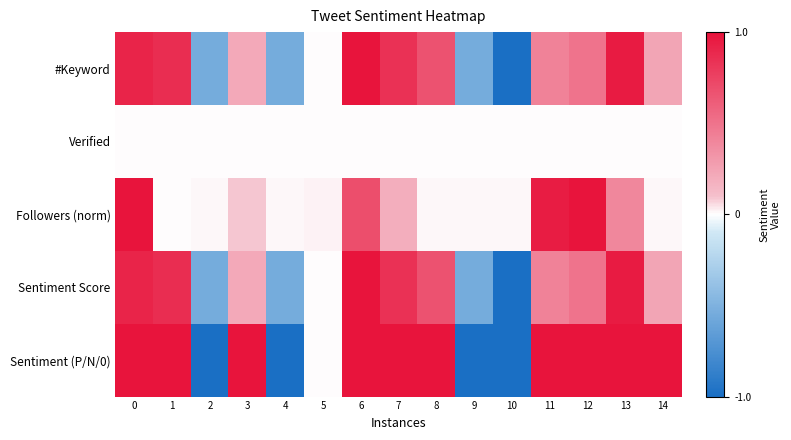

At which category does the chart reach its minimum across all series?

10